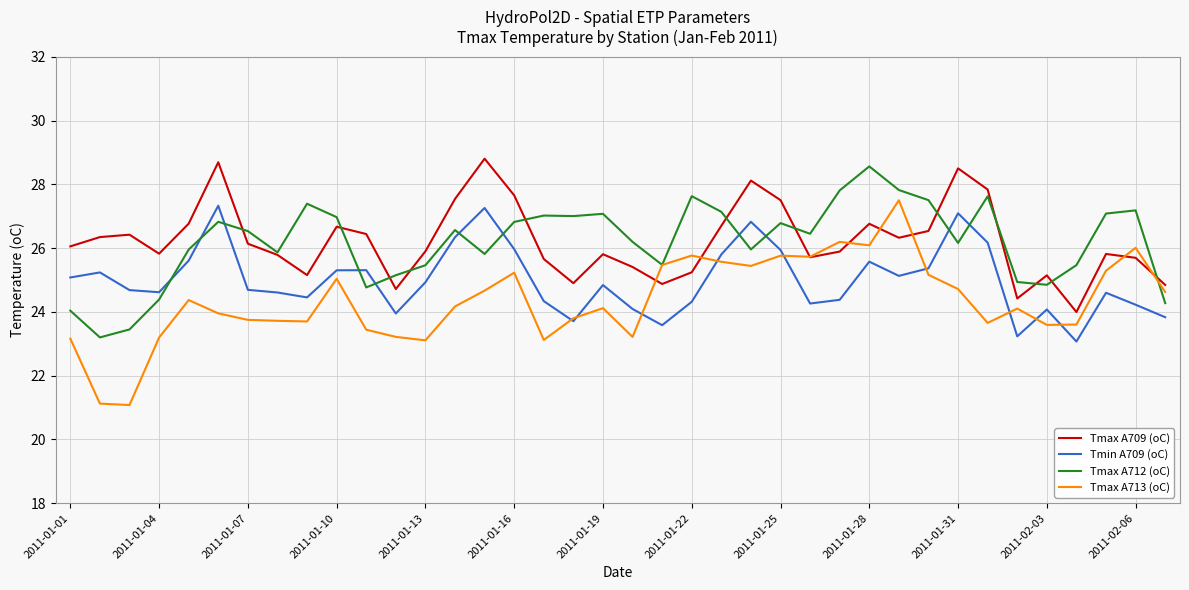

Which series has the largest range (max minus min)?

Tmax A713 (oC)